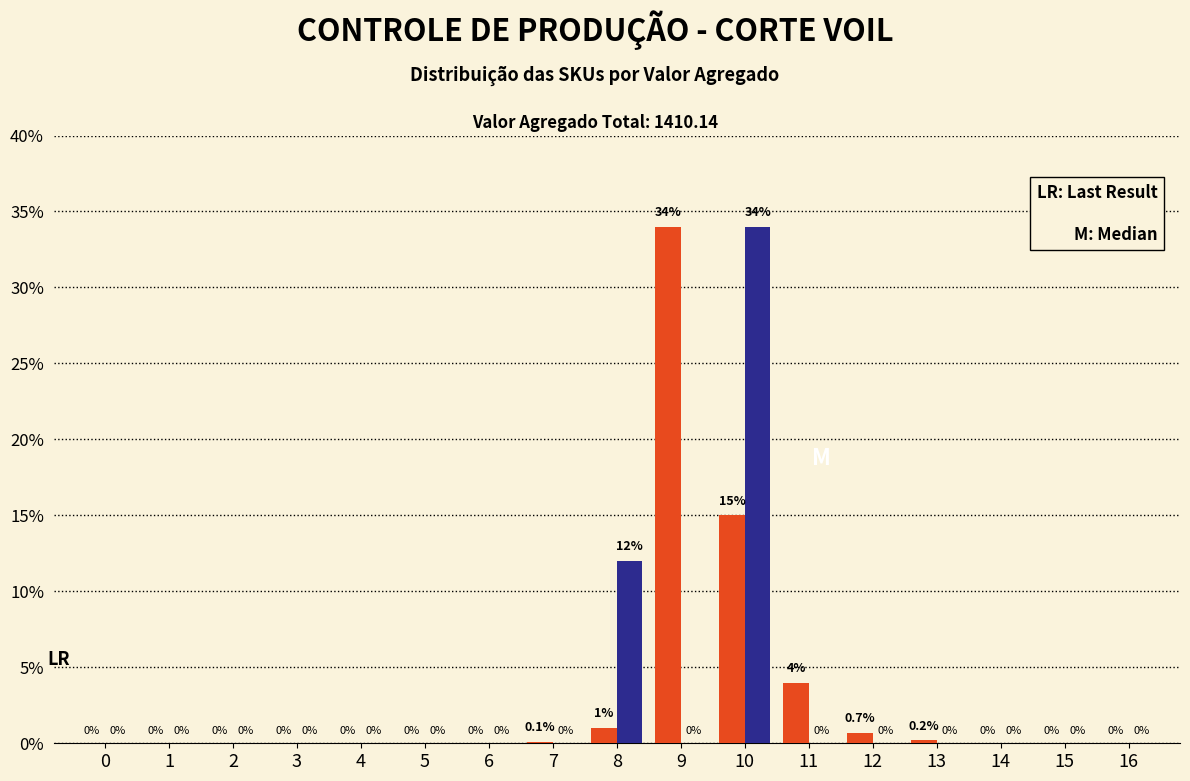

What is the maximum value shown in the chart?

34.0